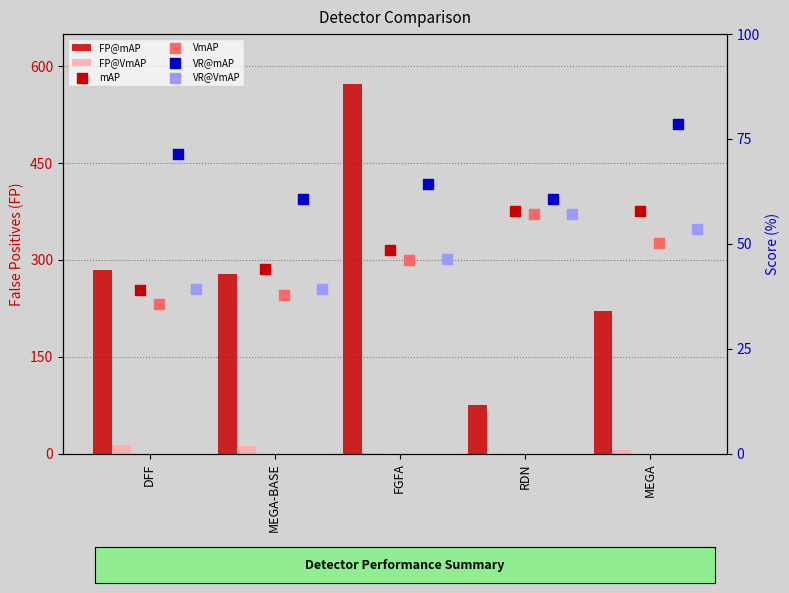

Which series has the largest total across all categories?

FP@mAP